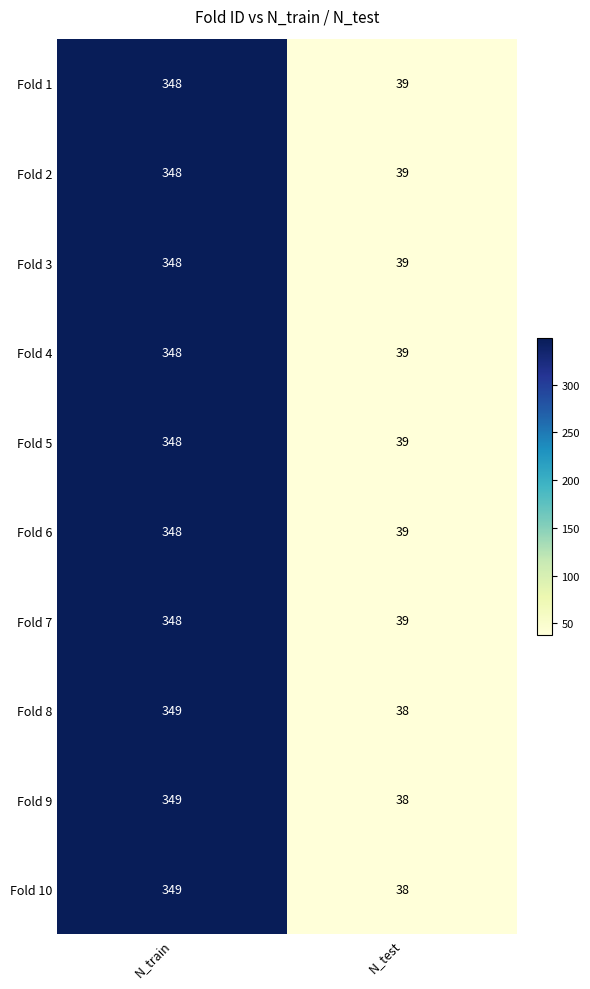

What value does the Fold 2 series have at N_train?

348